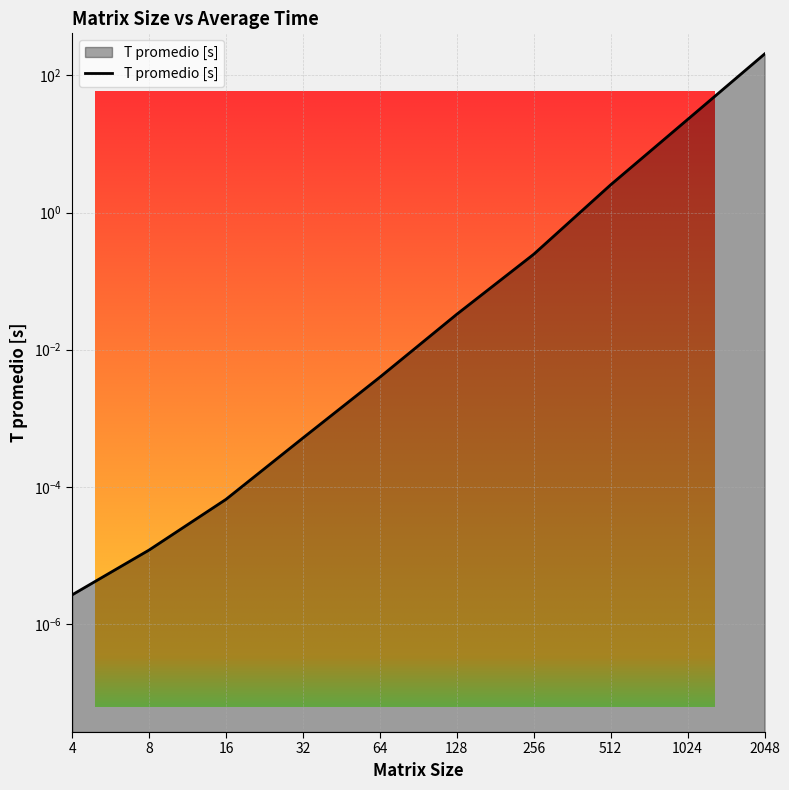

The chart shows a value of 22.7 at 1024. True or false?

True